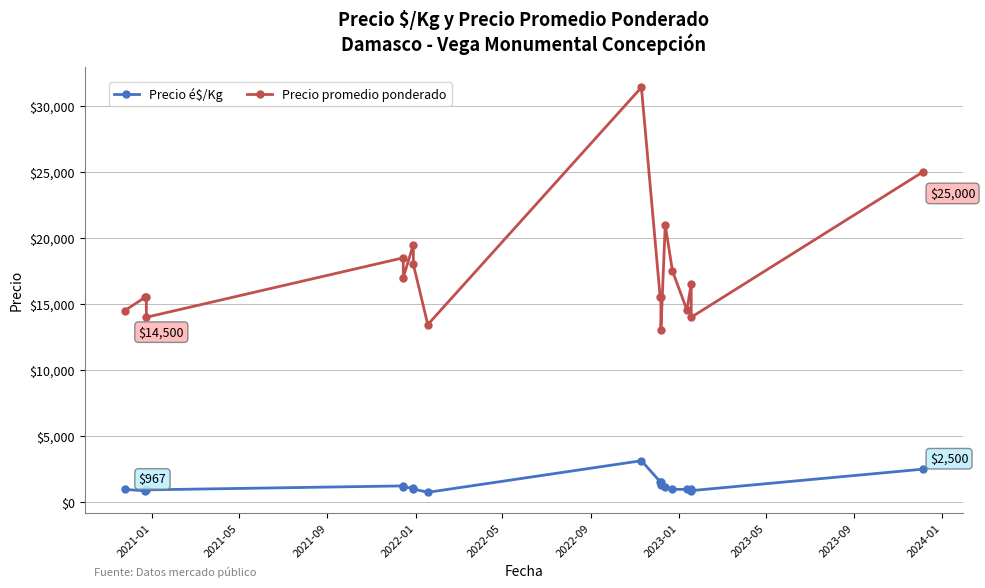

True or false: Precio promedio ponderado and Precio é$/Kg intersect in this chart.

False